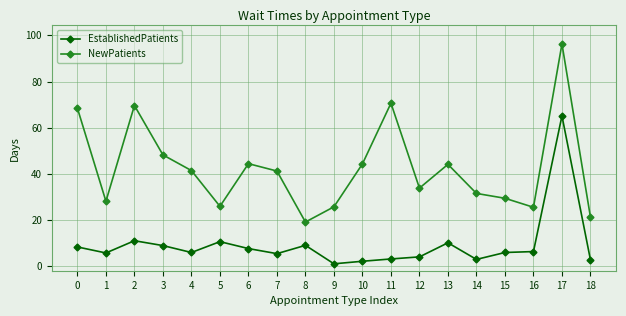

What is the minimum value for NewPatients?

19.1